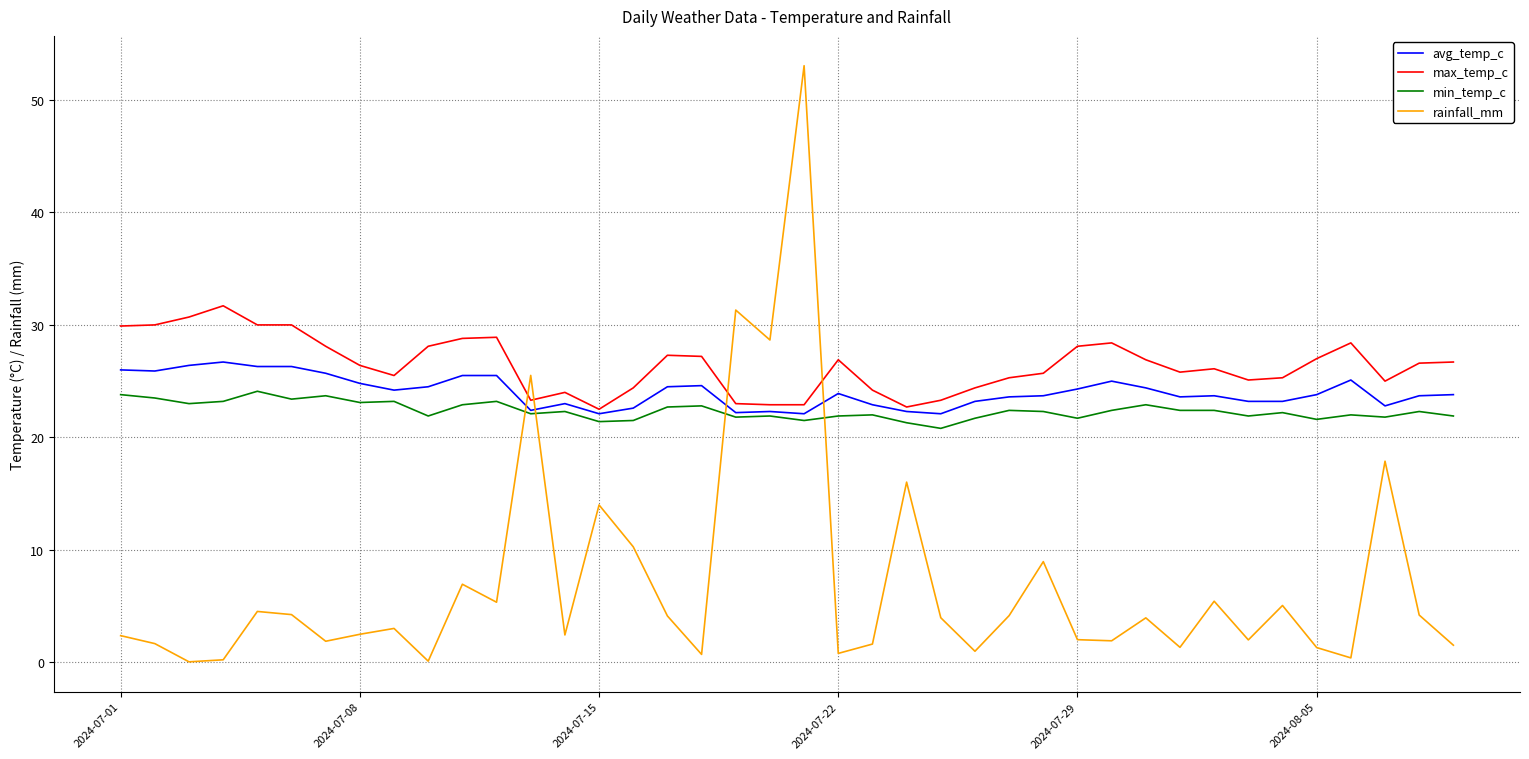

Which series ends up on top after the final intersection of max_temp_c and rainfall_mm?

max_temp_c